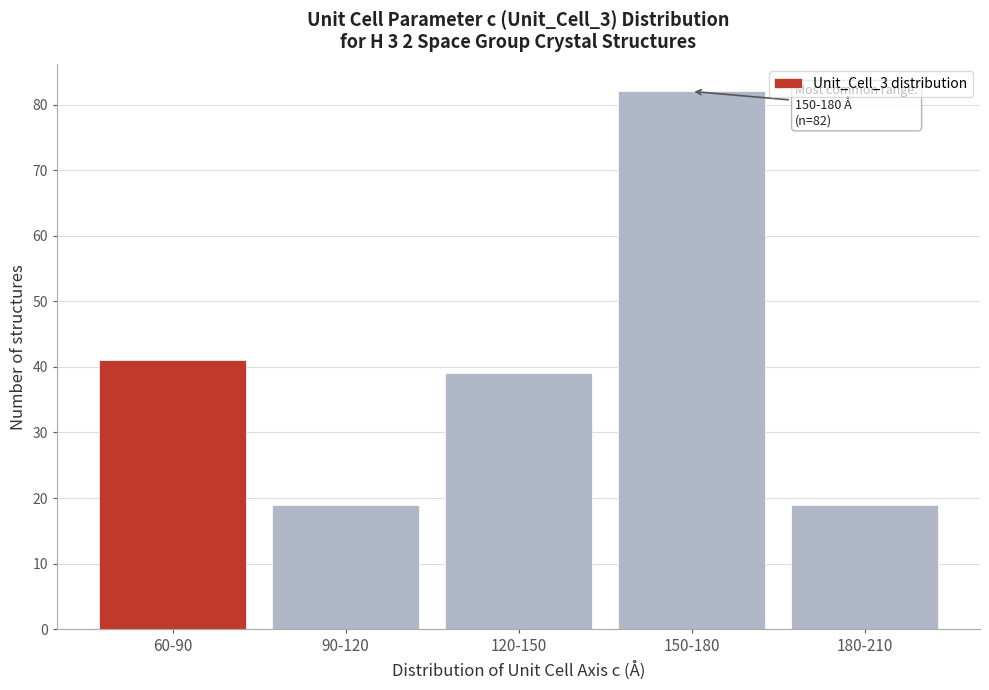

Reading right to left, what are all the values shown in this chart?

180-210=19	150-180=82	120-150=39	90-120=19	60-90=41